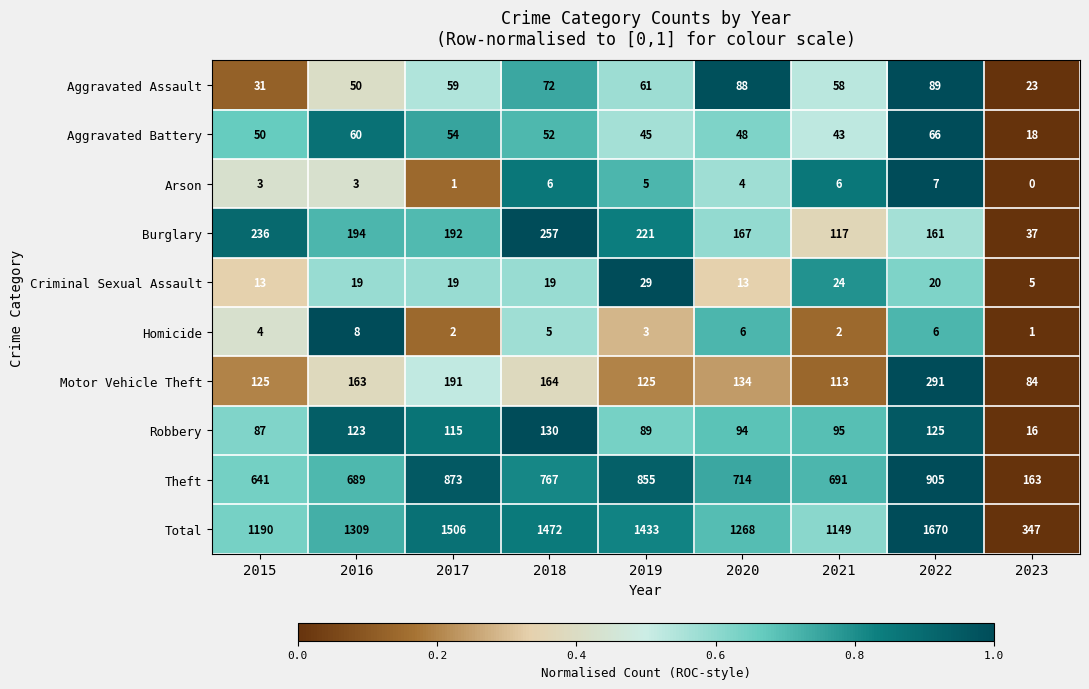

Which series has the largest range (max minus min)?

Total